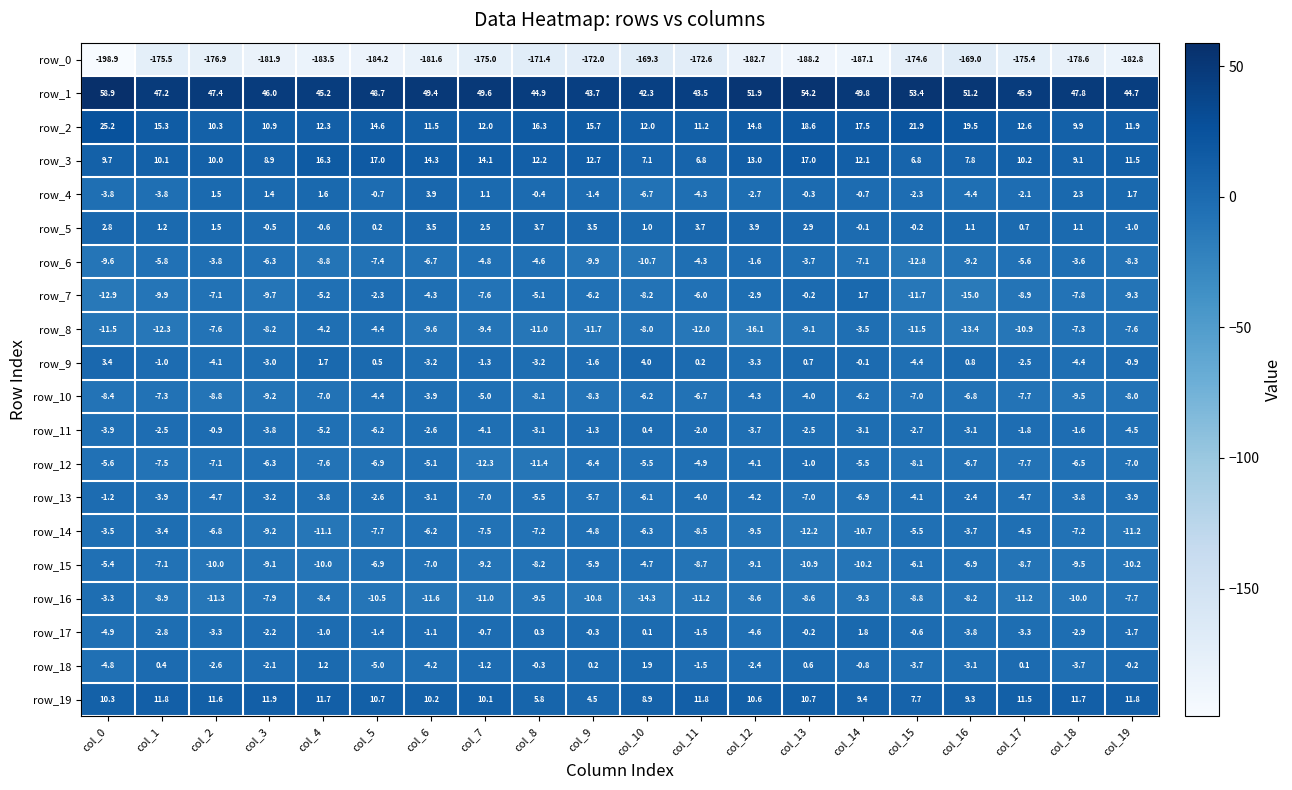

At which label does row_6 first exceed -6?

col_1